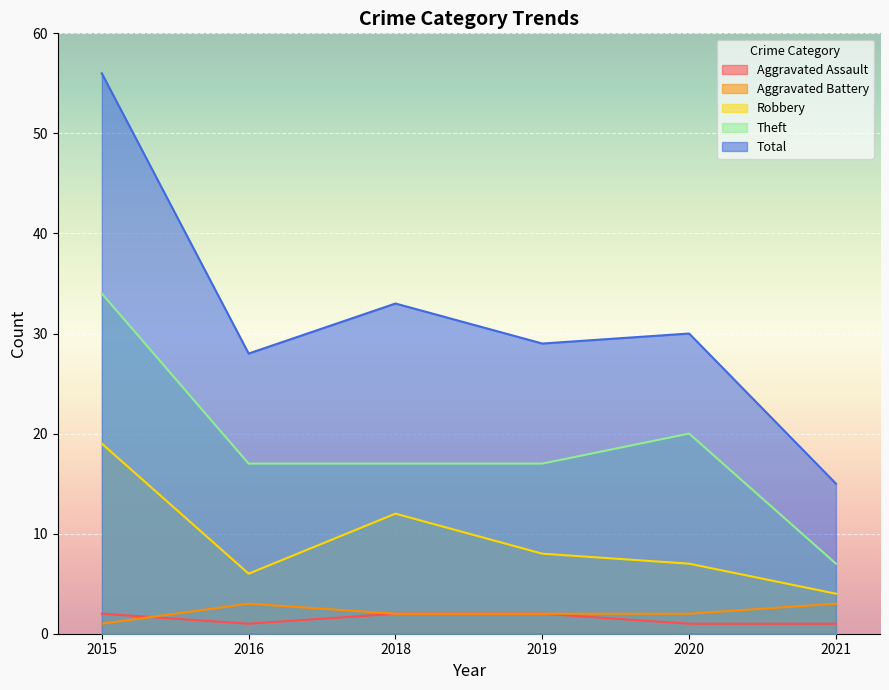

How many lines are shown in the chart?

5